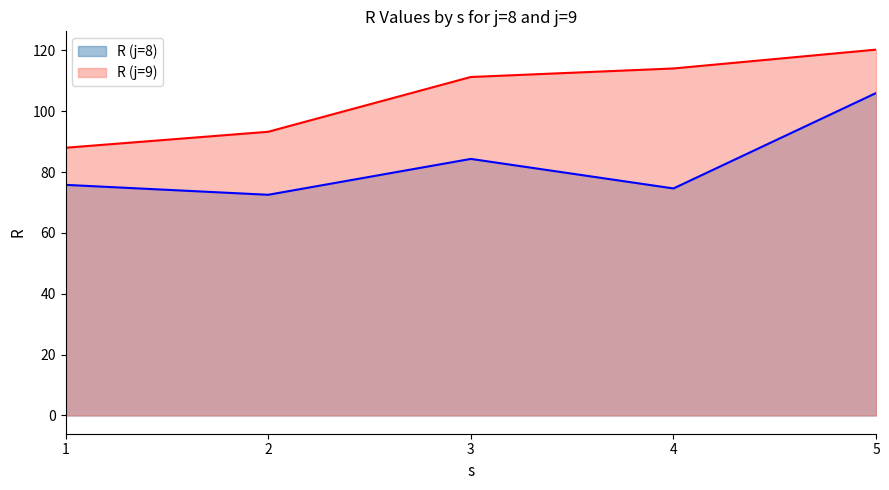

Between 3 and 1, which is larger?

3